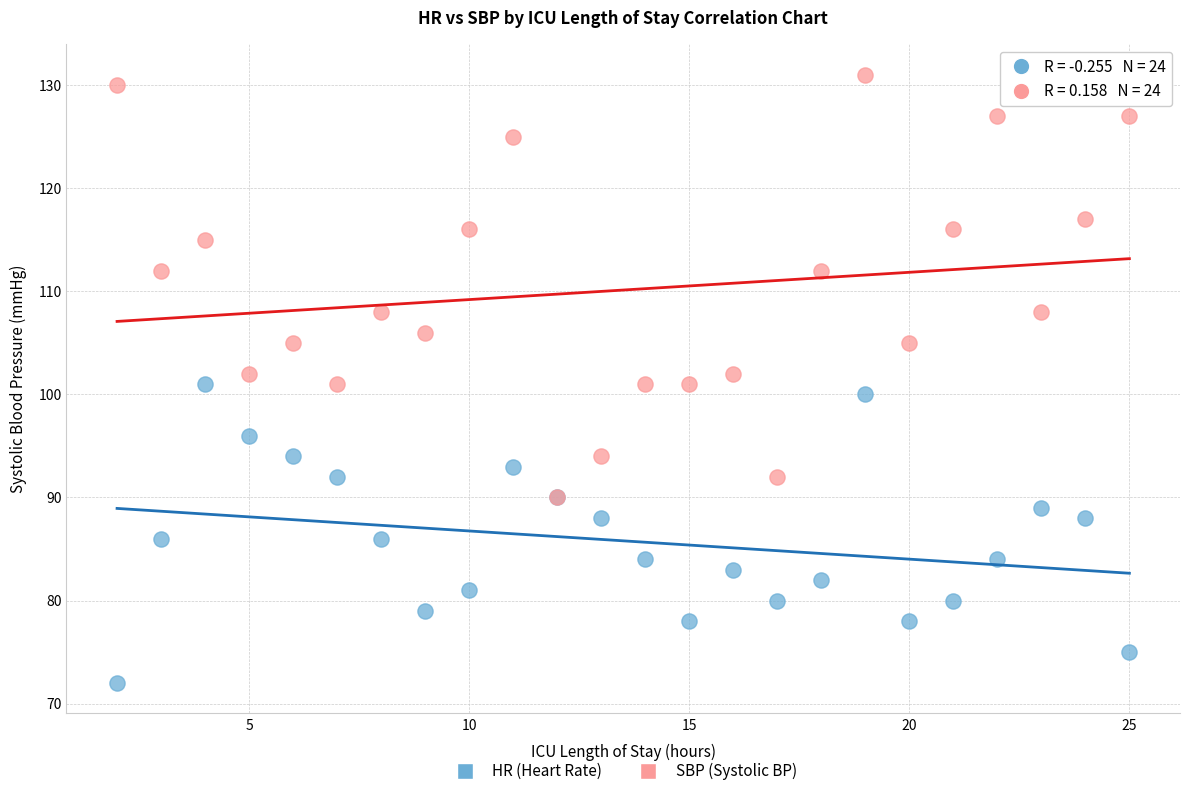

What are all the series names shown in the legend?

HR (Heart Rate), SBP (Systolic BP)